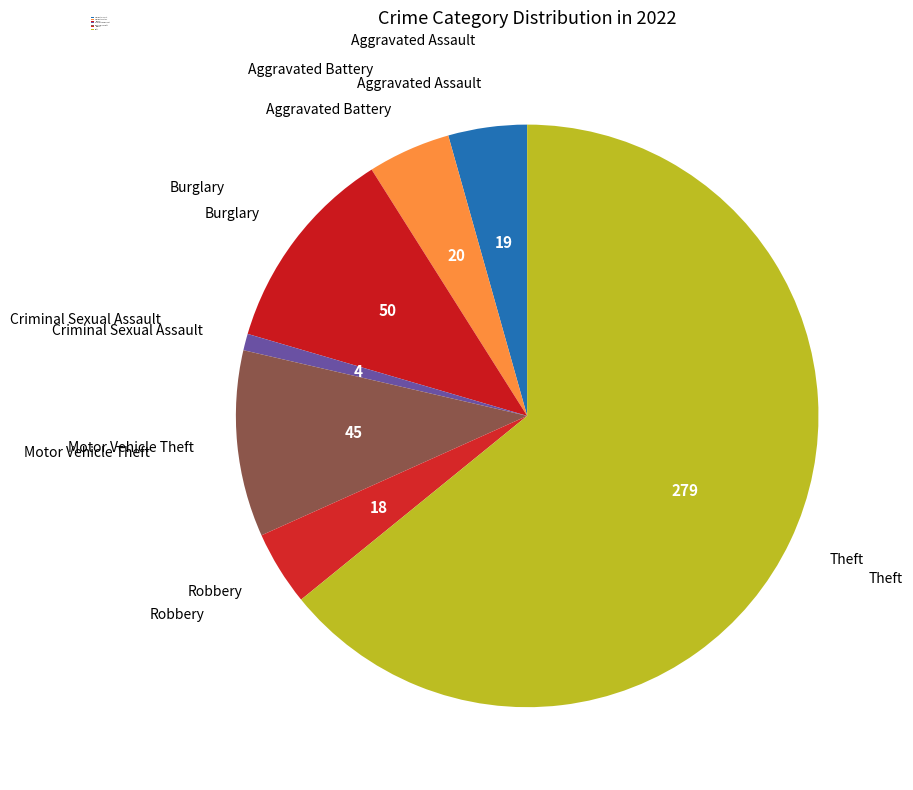

How many slices are in this pie chart?

7